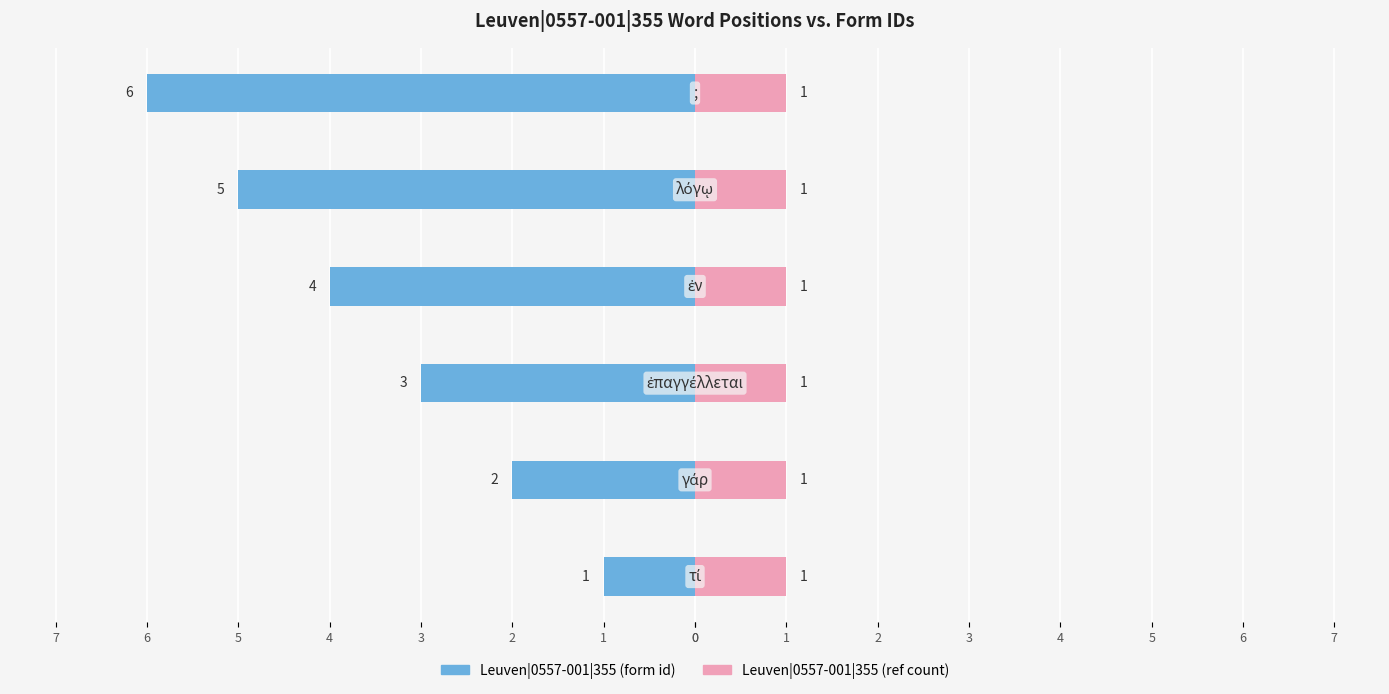

Rank the series at 0 from highest to lowest value.

Leuven|0557-001|355 (ref count), Leuven|0557-001|355 (form id)